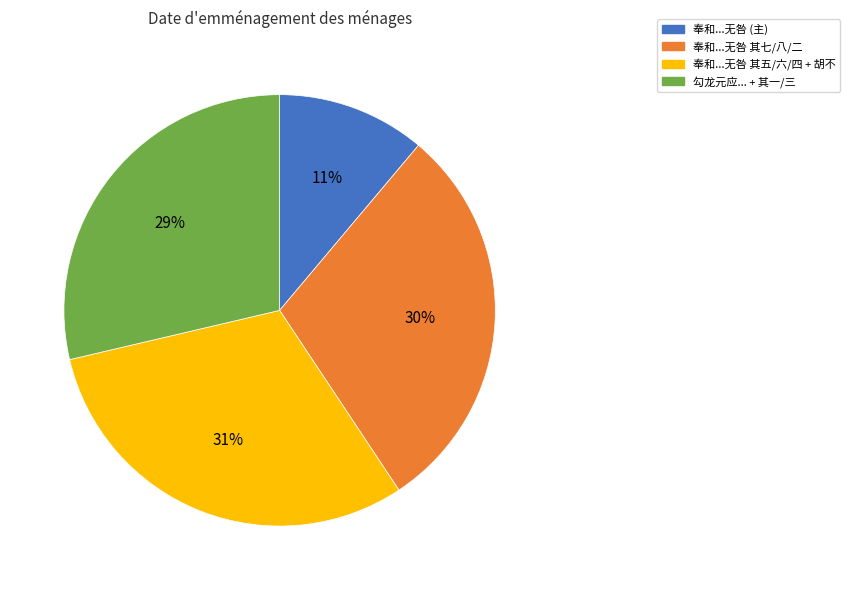

Is there any slice that represents more than half of the pie?

No